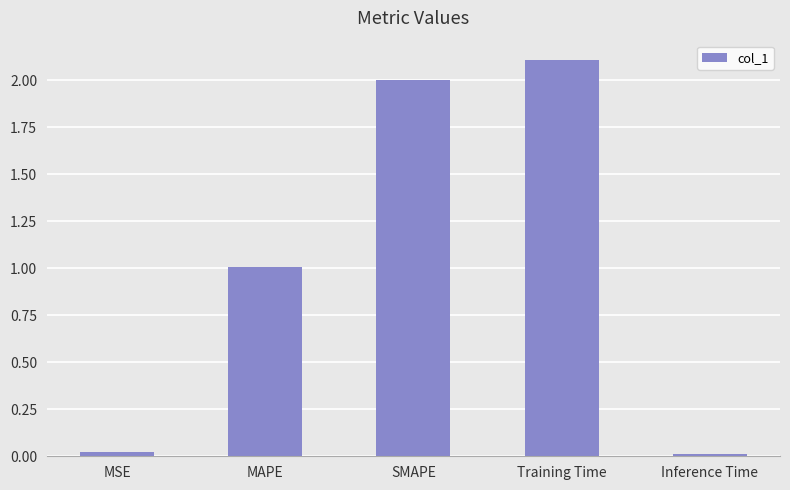

What is the sum of the values at Training Time and MAPE?

3.1